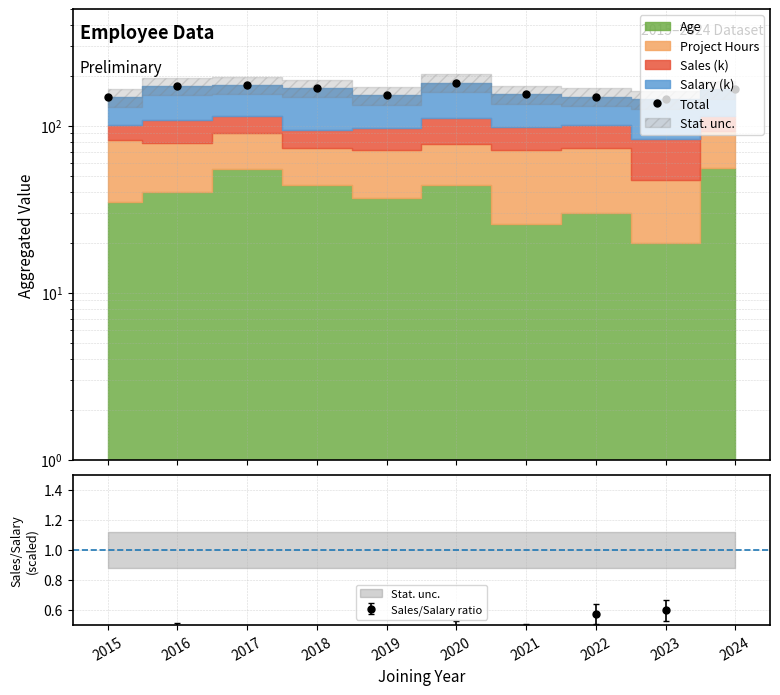

Reading left to right, transcribe all the data shown in this chart.

2015=148.0	2016=173.4	2017=175.9	2018=168.5	2019=152.3	2020=181.2	2021=154.5	2022=149.6	2023=143.9	2024=165.5